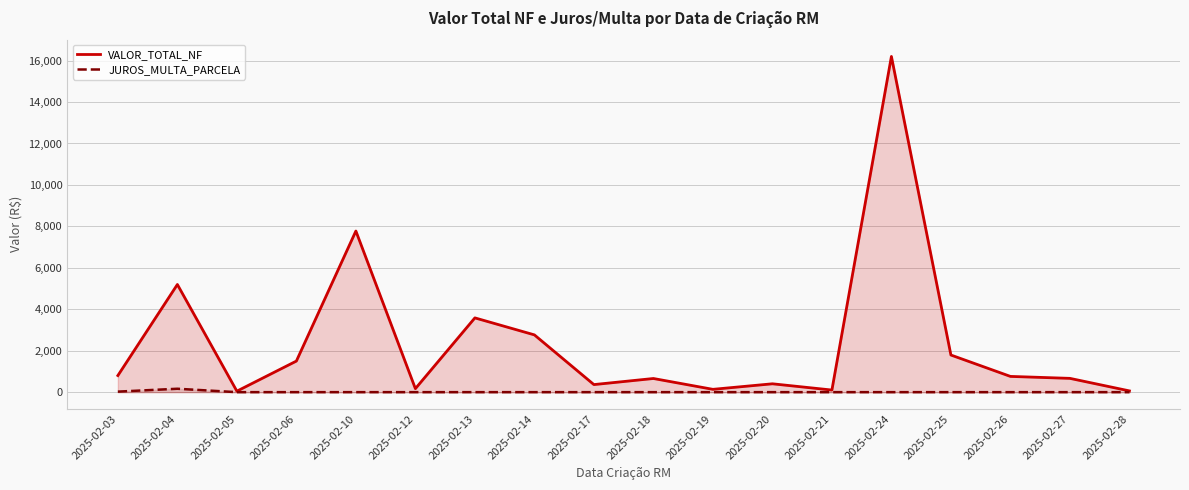

What is the difference between the second highest and second lowest values in the VALOR_TOTAL_NF series?

7715.1